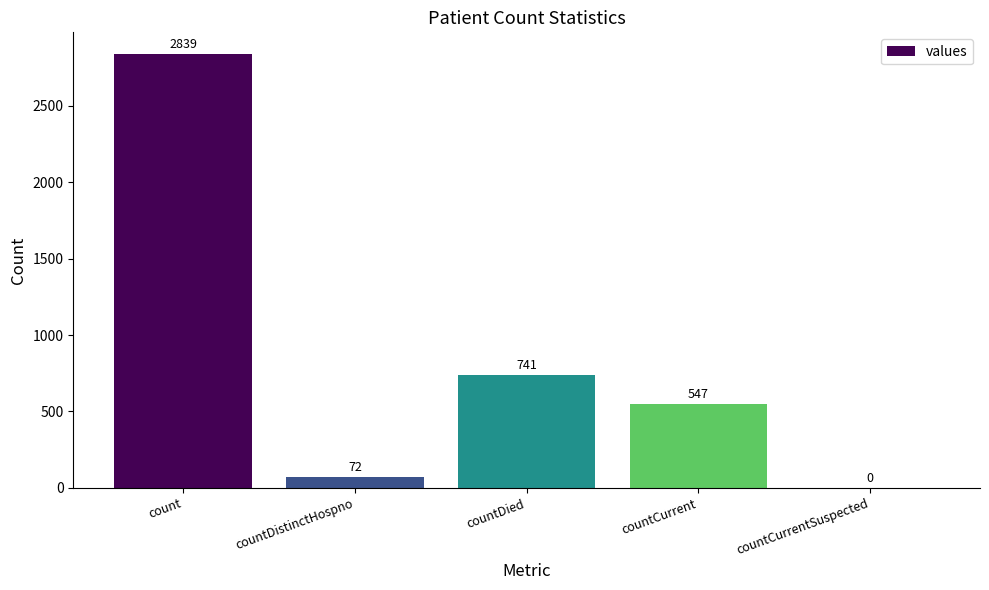

Between countCurrent and count, which is larger?

count